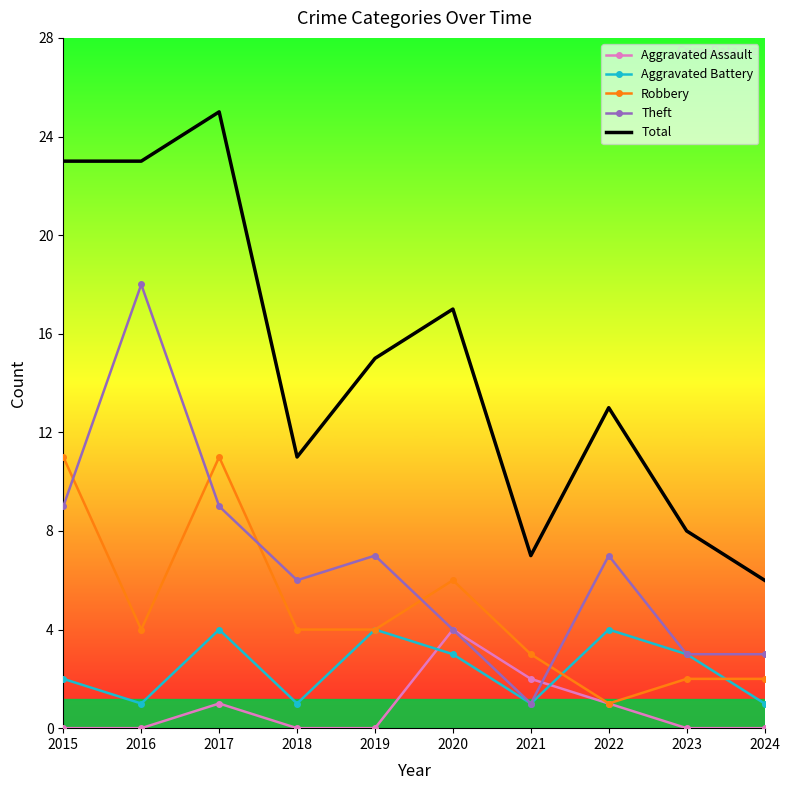

Reading left to right, what are all the values shown in this chart?

Aggravated Assault: 2015=0	2016=0	2017=1	2018=0	2019=0	2020=4	2021=2	2022=1	2023=0	2024=0
Aggravated Battery: 2015=2	2016=1	2017=4	2018=1	2019=4	2020=3	2021=1	2022=4	2023=3	2024=1
Robbery: 2015=11	2016=4	2017=11	2018=4	2019=4	2020=6	2021=3	2022=1	2023=2	2024=2
Theft: 2015=9	2016=18	2017=9	2018=6	2019=7	2020=4	2021=1	2022=7	2023=3	2024=3
Total: 2015=23	2016=23	2017=25	2018=11	2019=15	2020=17	2021=7	2022=13	2023=8	2024=6